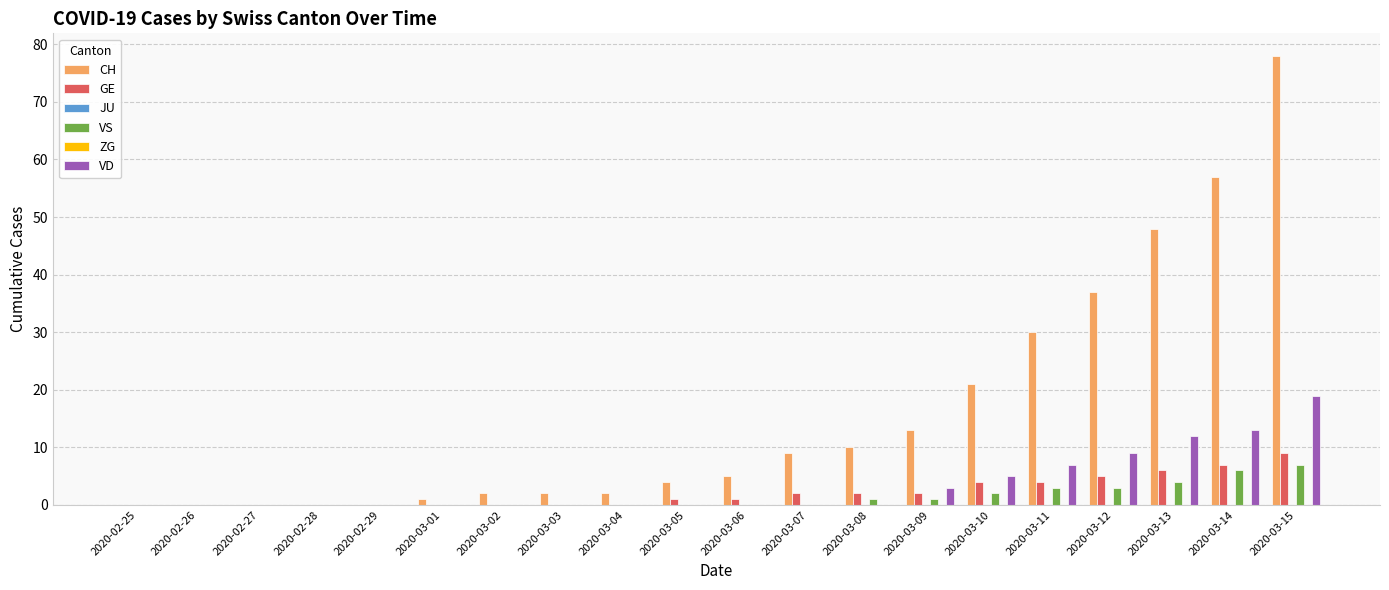

Reading left to right, extract all data points from this chart.

CH: 0	0	0	0	0	1	2	2	2	4	5	9	10	13	21	30	37	48	57	78
GE: 0	0	0	0	0	0	0	0	0	1	1	2	2	2	4	4	5	6	7	9
JU: 0	0	0	0	0	0	0	0	0	0	0	0	0	0	0	0	0	0	0	0
VS: 0	0	0	0	0	0	0	0	0	0	0	0	1	1	2	3	3	4	6	7
ZG: 0	0	0	0	0	0	0	0	0	0	0	0	0	0	0	0	0	0	0	0
VD: 0	0	0	0	0	0	0	0	0	0	0	0	0	3	5	7	9	12	13	19